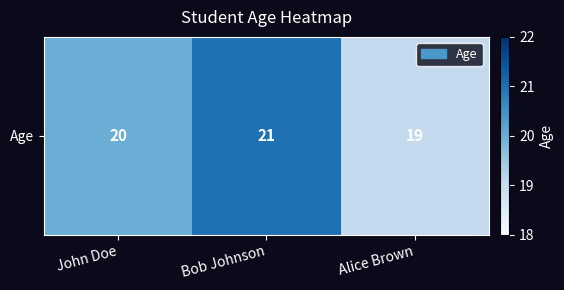

How many values exceed 20?

1